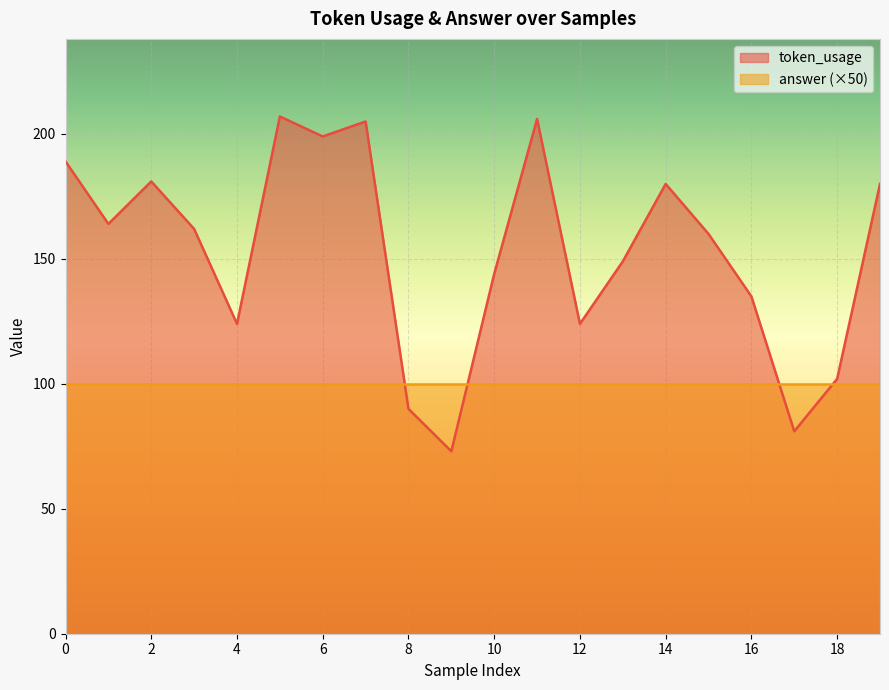

What is the change in value from 8 to 9?

-17